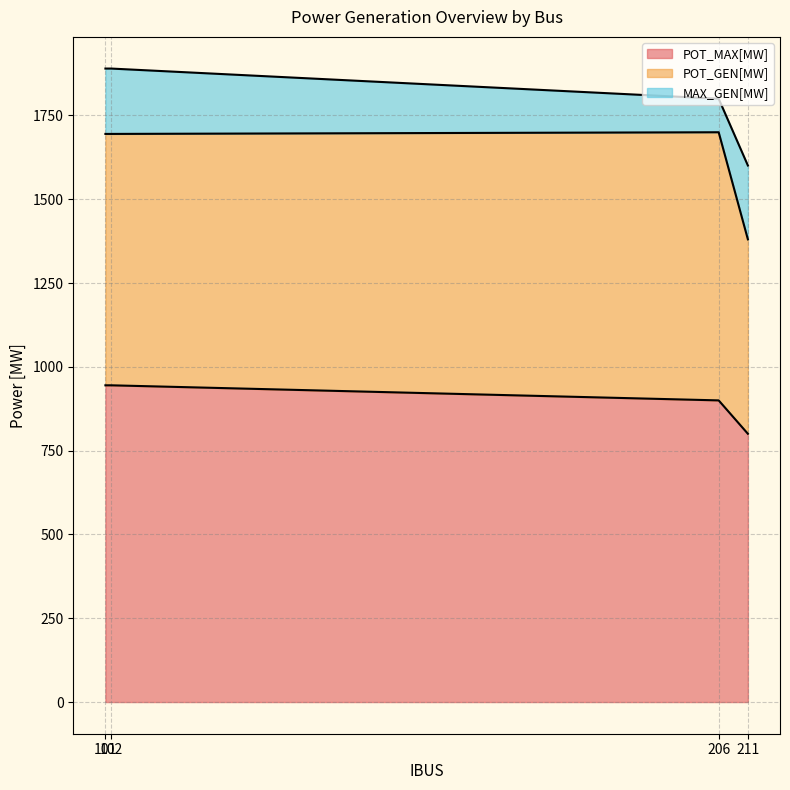

What is the maximum value shown in the chart?

945.0